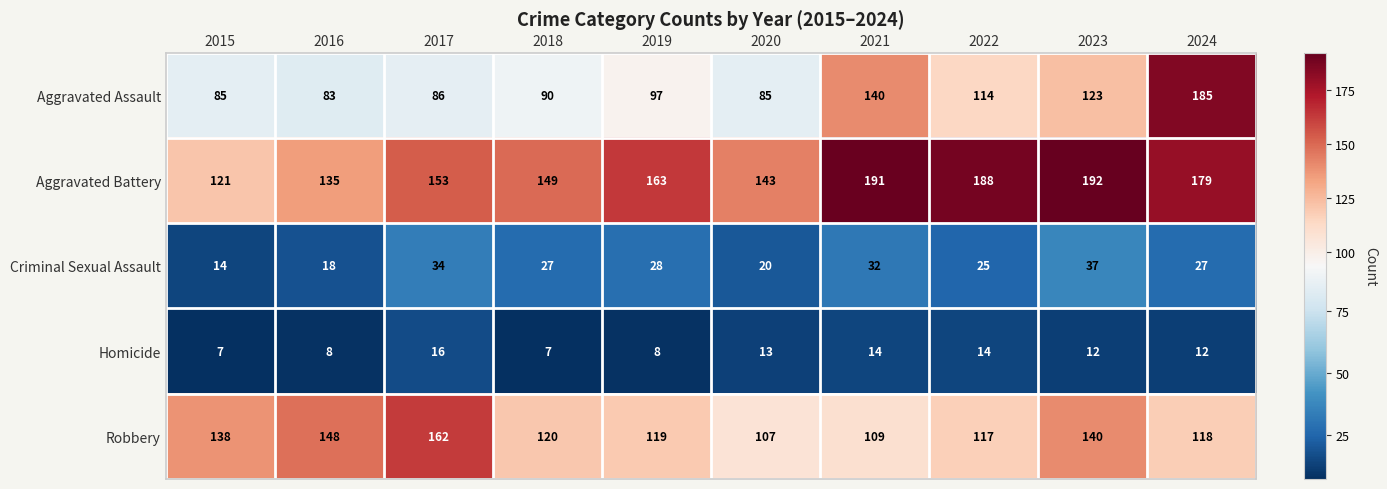

Where is Criminal Sexual Assault nearest to the value 25?

2022